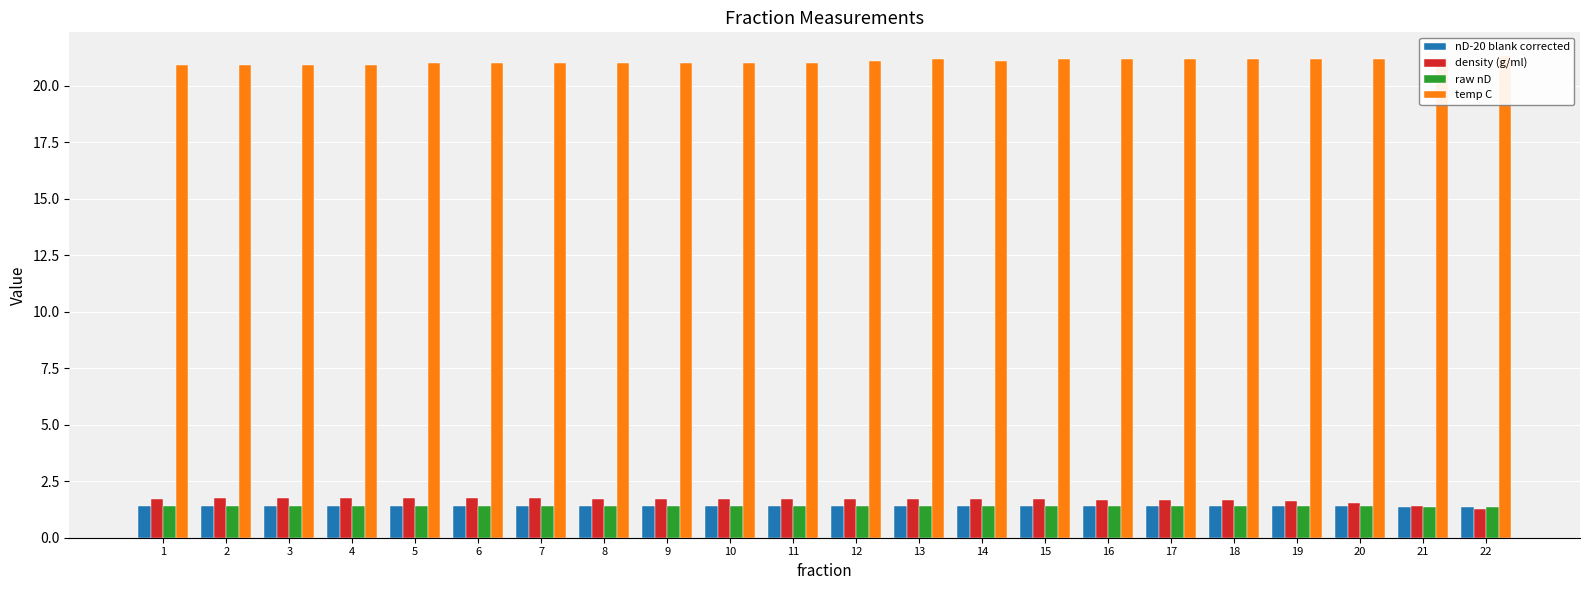

Which category has the highest value in the temp C series?

22